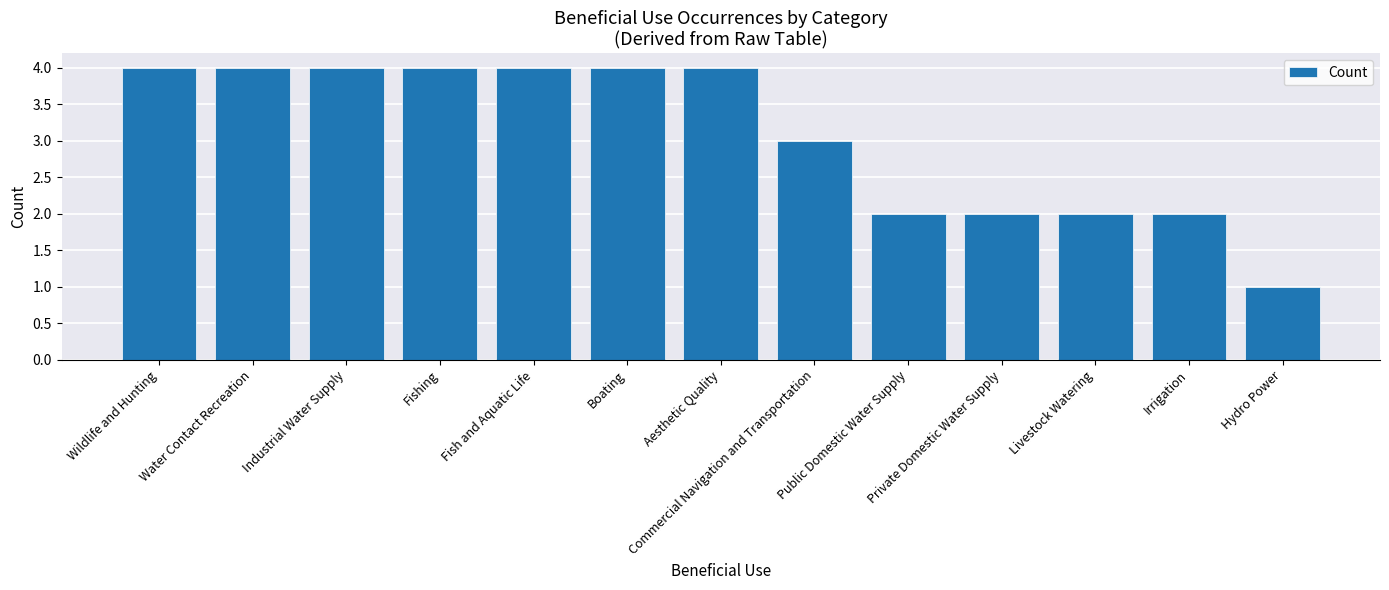

What is the smallest value displayed?

1